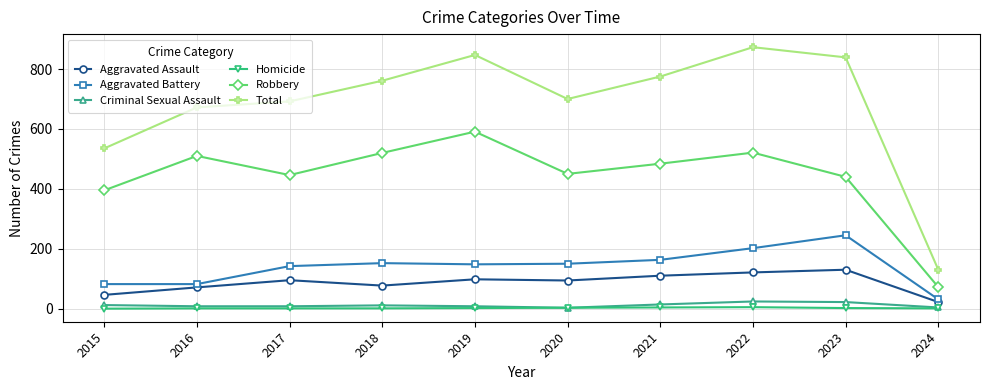

Which series changed the most between 2017 and 2021?

Total